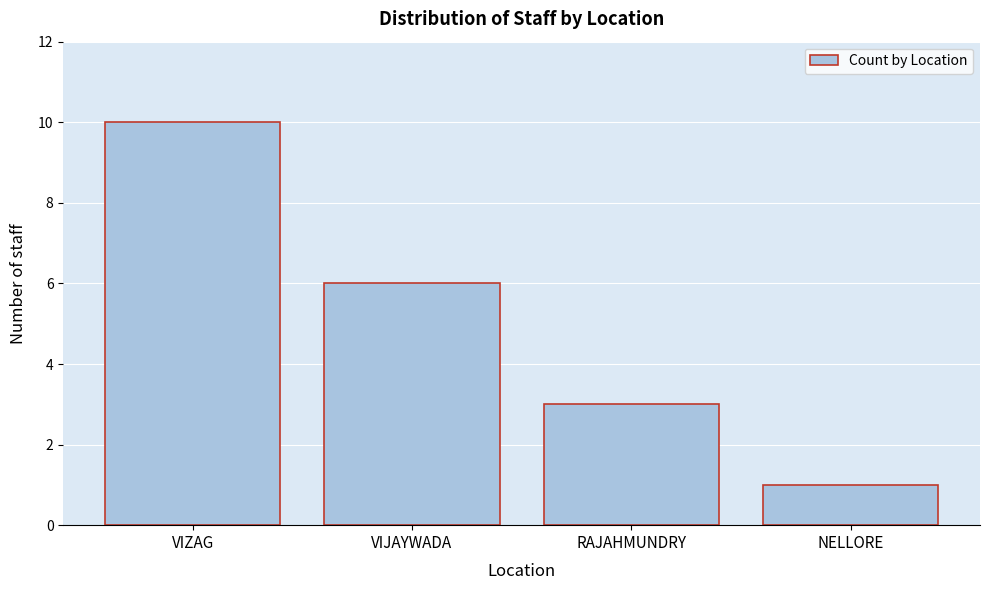

Reading left to right, what are all the values shown in this chart?

VIZAG=10	VIJAYWADA=6	RAJAHMUNDRY=3	NELLORE=1